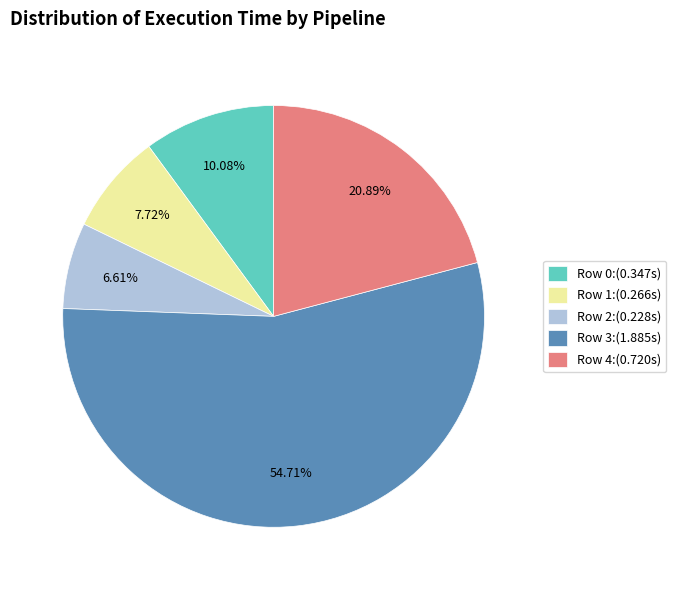

Count the number of slices in the pie.

5